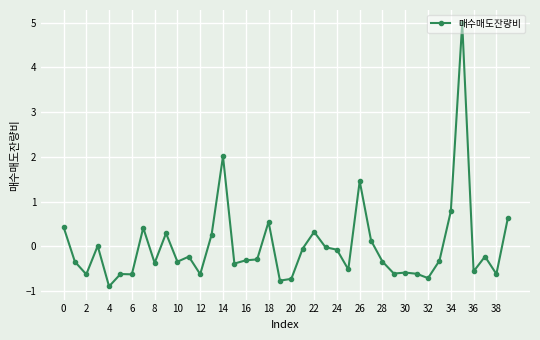

True or false: there are more than 2 points higher than both neighbors.

True